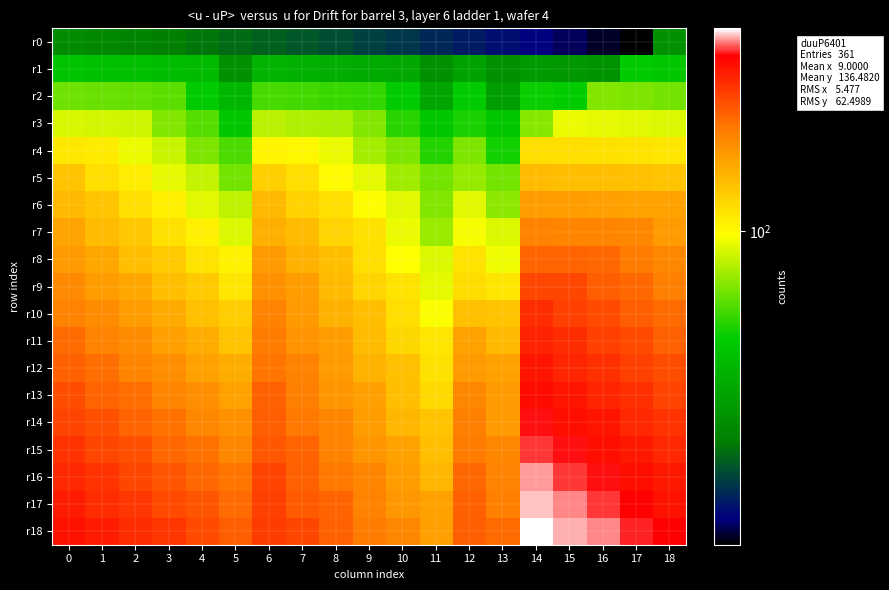

Which series has the widest spread of values?

r18